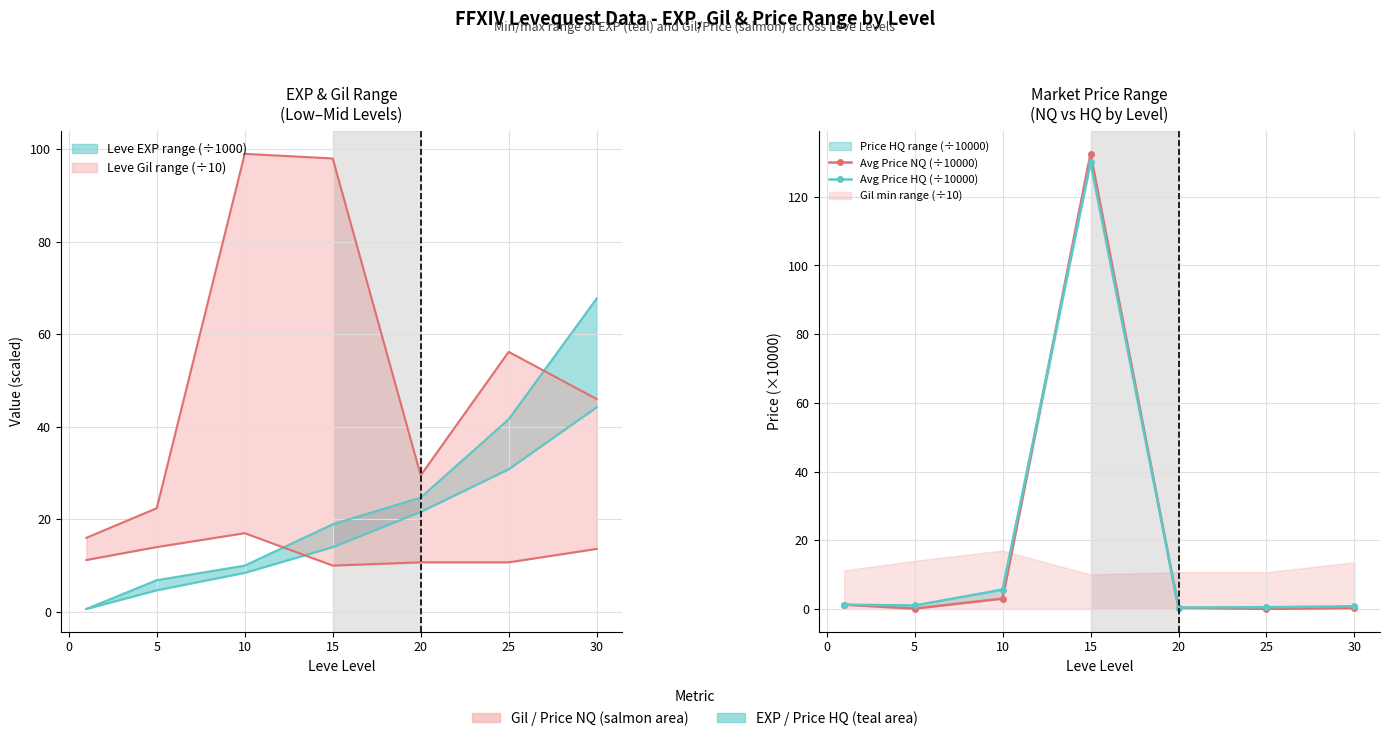

How many times do Avg Price NQ (÷10000) and Avg Price HQ (÷10000) cross each other?

2